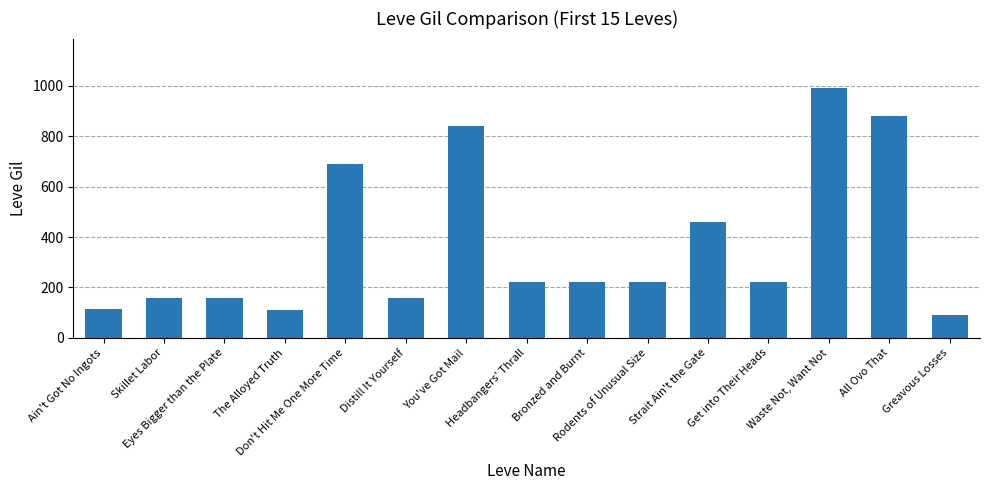

Does the chart contain stacked bars?

No